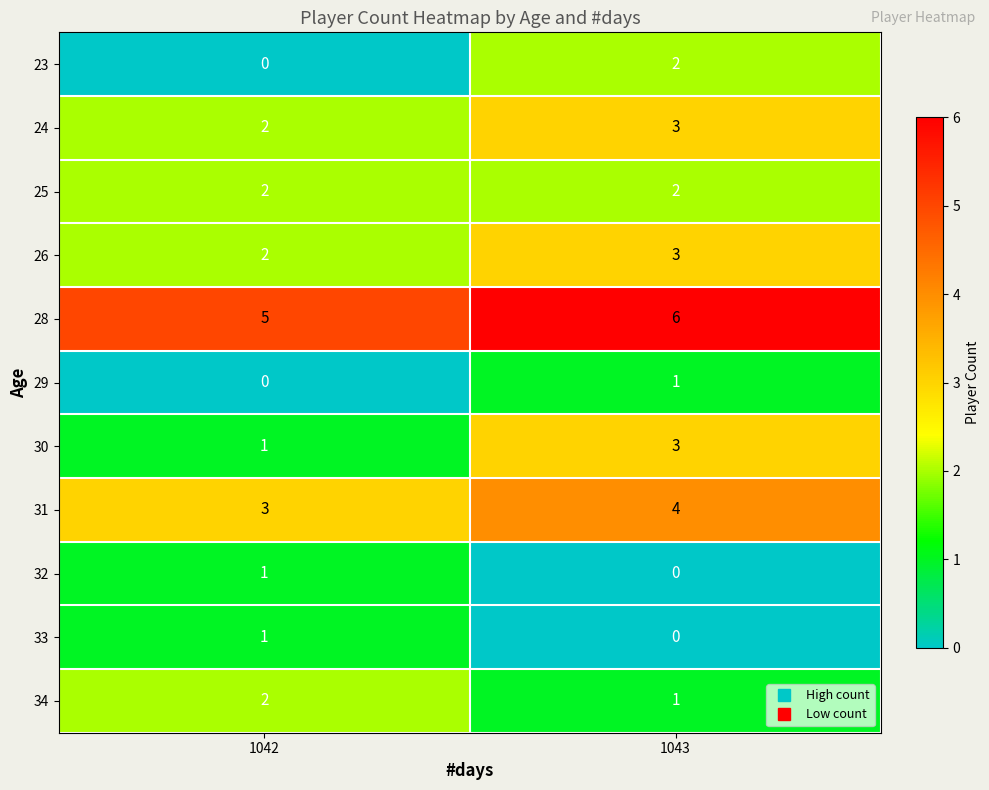

Reading left to right, transcribe all the data shown in this chart.

23: 0	2
24: 2	3
25: 2	2
26: 2	3
28: 5	6
29: 0	1
30: 1	3
31: 3	4
32: 1	0
33: 1	0
34: 2	1